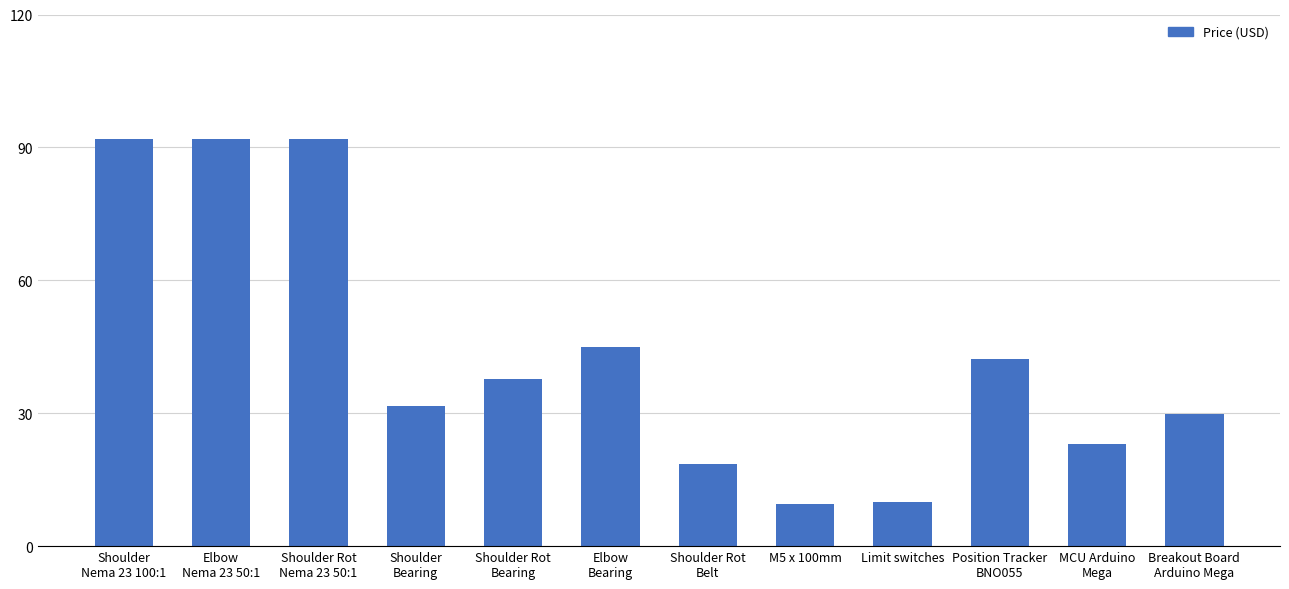

Which has a higher value, Position Tracker
BNO055 or Shoulder Rot
Belt?

Position Tracker
BNO055